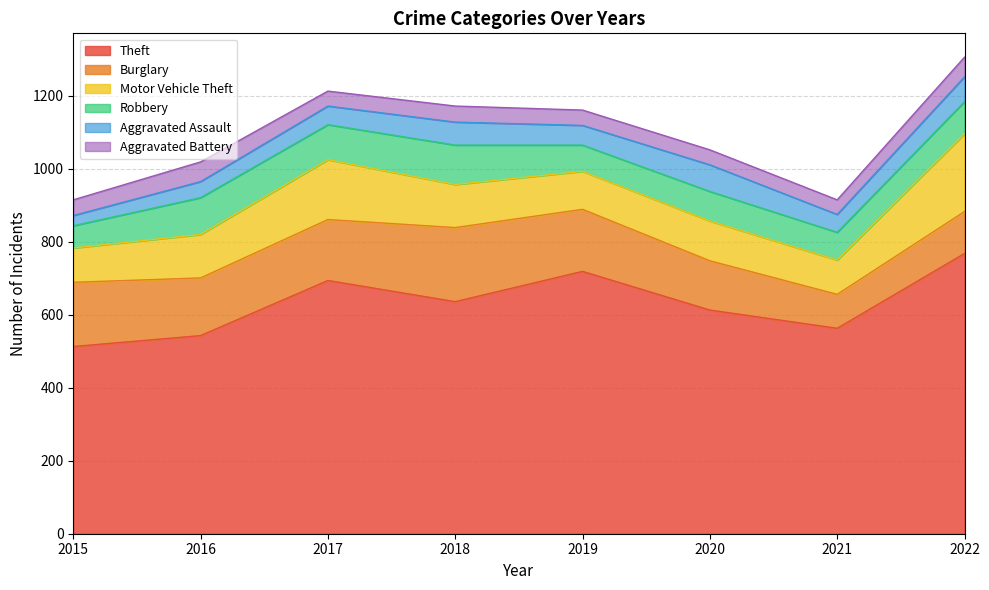

What is the difference between the highest and lowest values at 2020?

572